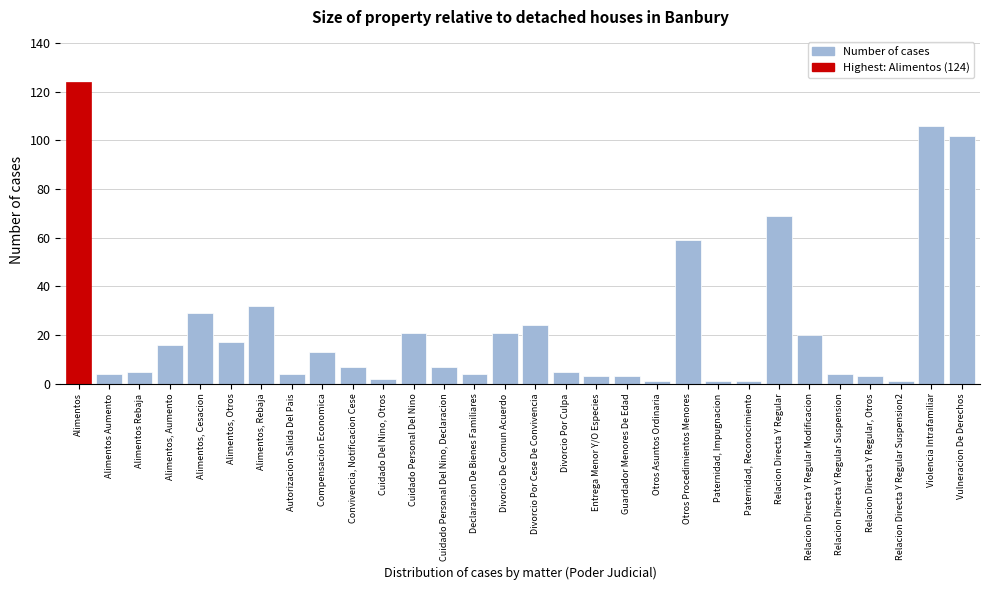

Reading left to right, what are all the values shown in this chart?

124	4	5	16	29	17	32	4	13	7	2	21	7	4	21	24	5	3	3	1	59	1	1	69	20	4	3	1	106	102